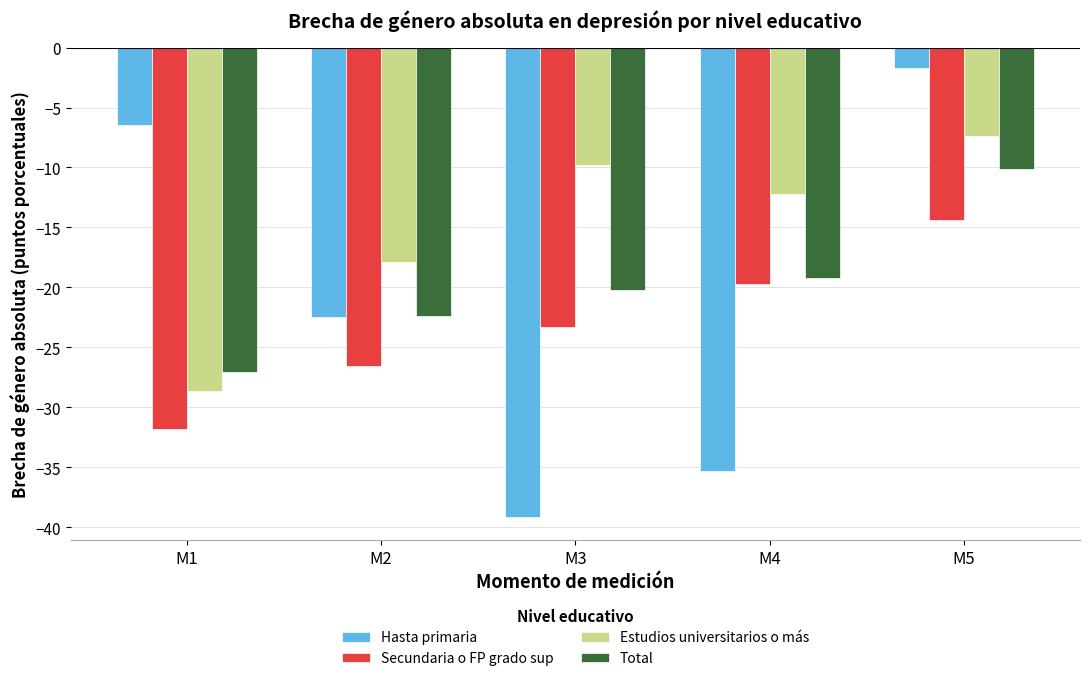

What are all the series names shown in the legend?

Hasta primaria, Secundaria o FP grado sup, Estudios universitarios o más, Total